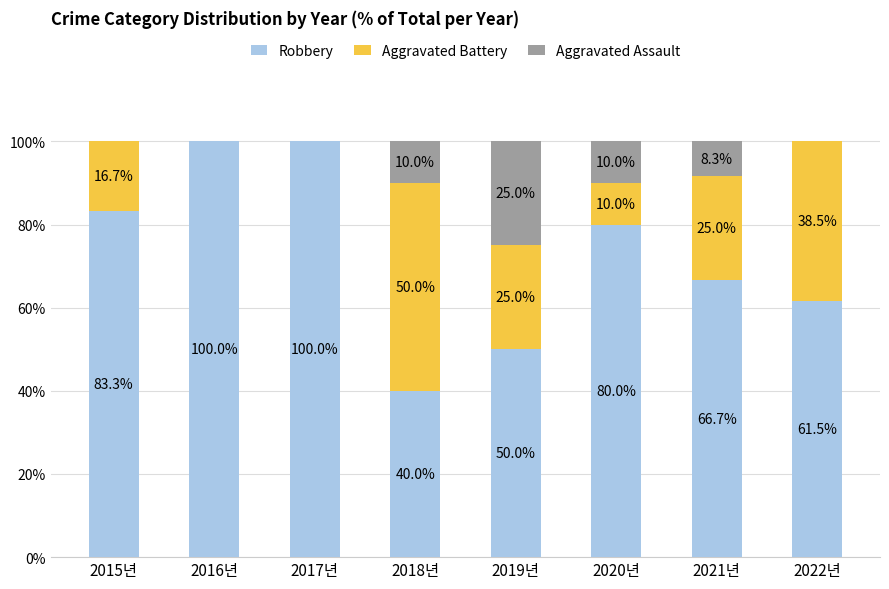

Is it true that Robbery equals 16.1 at 2021년?

False